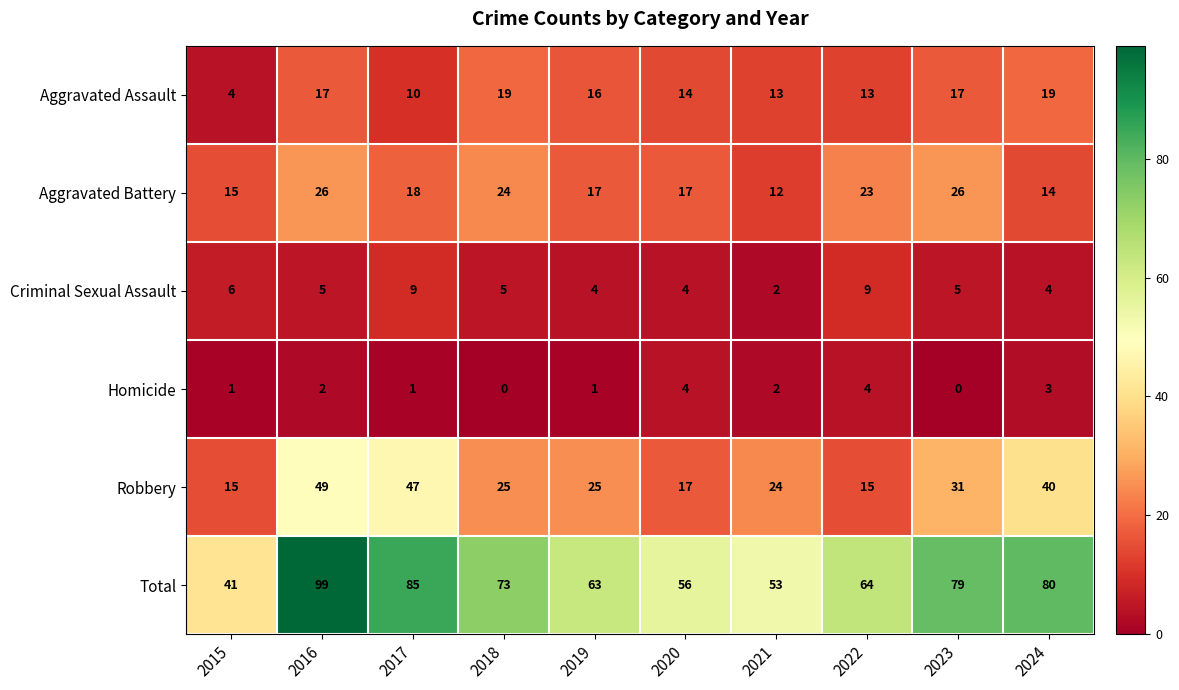

What is the lowest value of the Robbery series?

15